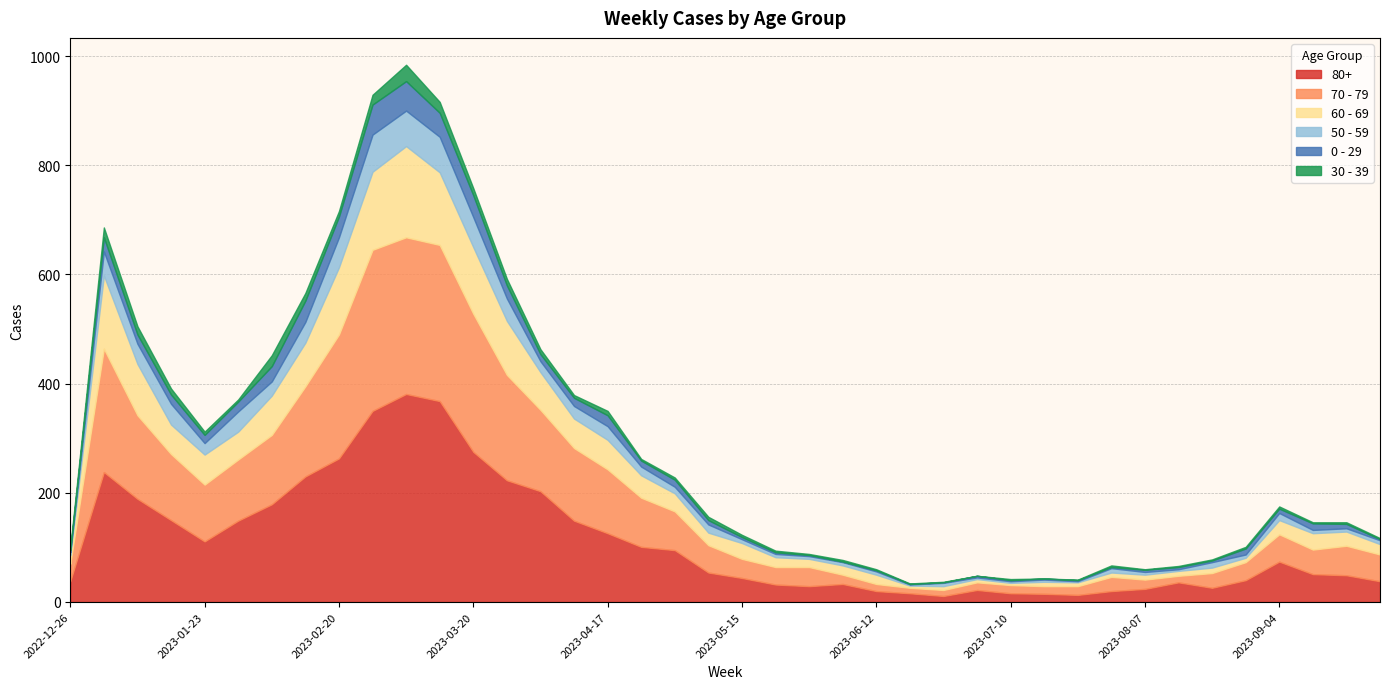

How many interior local peaks does the 50 - 59 series have?

11